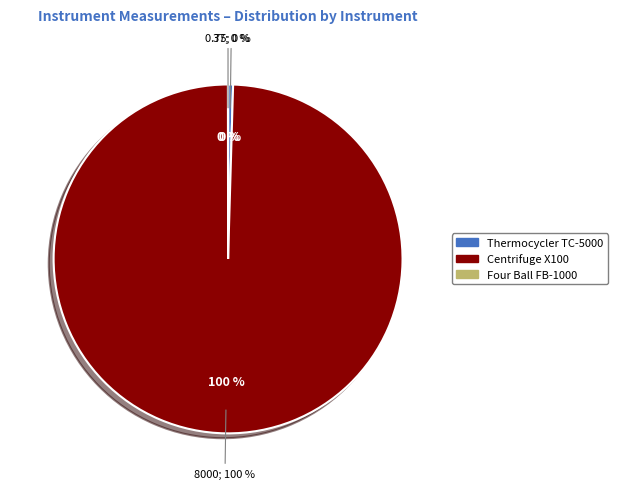

Is the sum of Centrifuge X100 and Thermocycler TC-5000 greater than half?

Yes